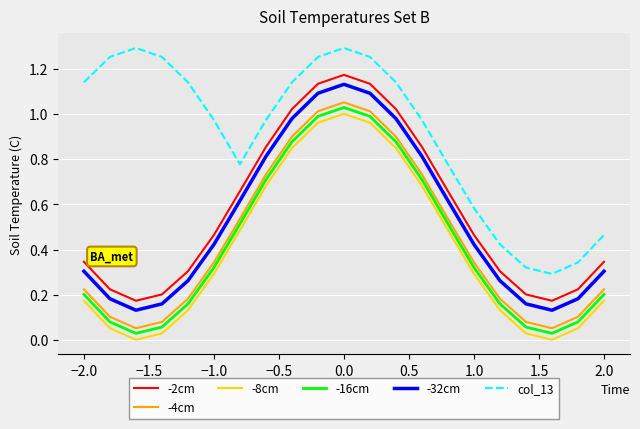

How many interior local peaks does the col_13 series have?

2